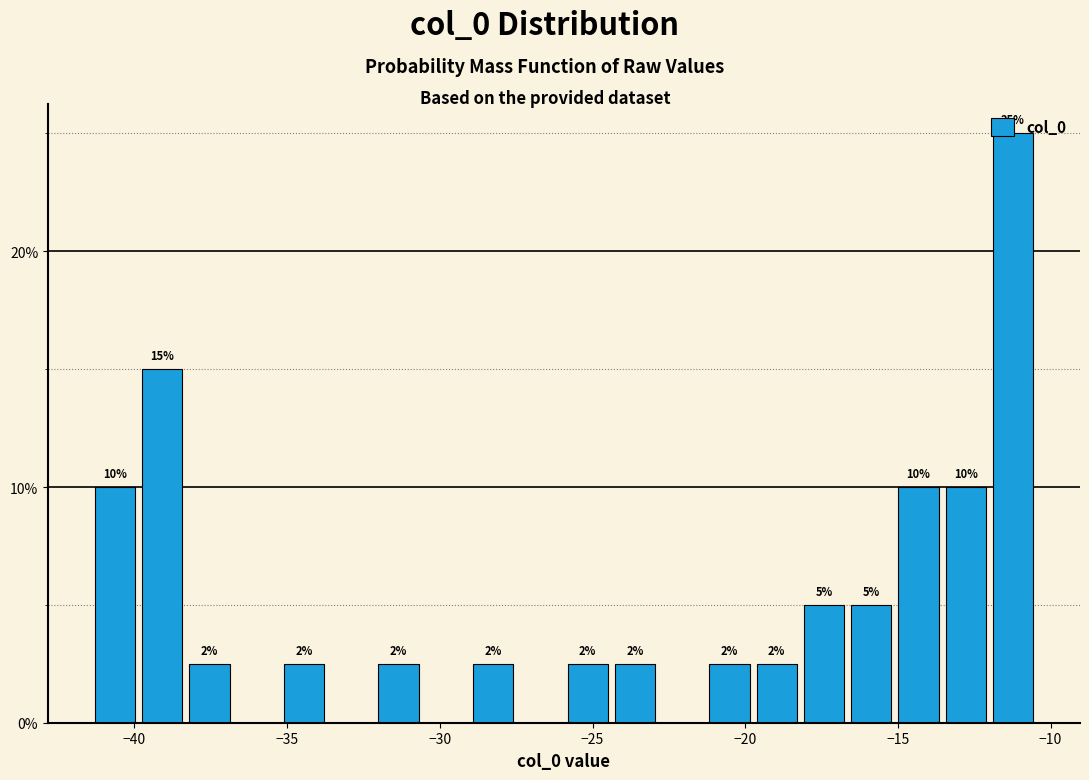

Read against the x-axis, roughly where is the centre of the tallest bar?

-11.0